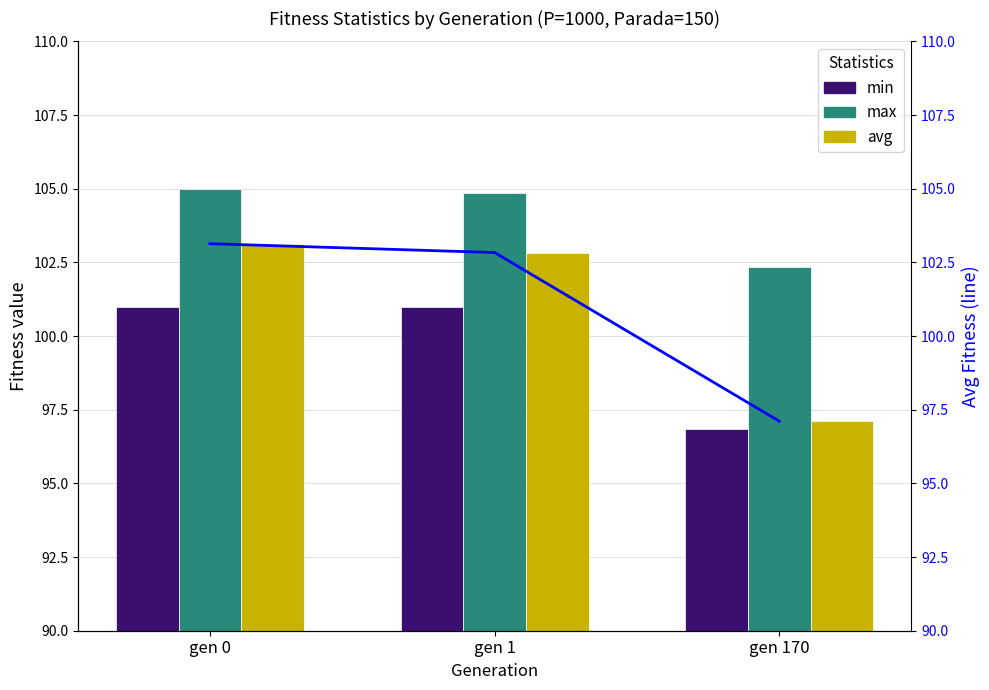

What is the maximum value shown in the chart?

105.0